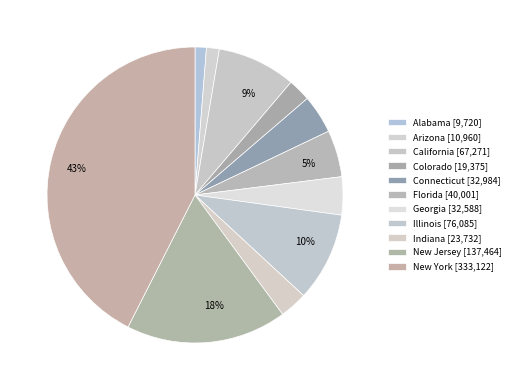

True or false: California accounts for 9% of the total.

True